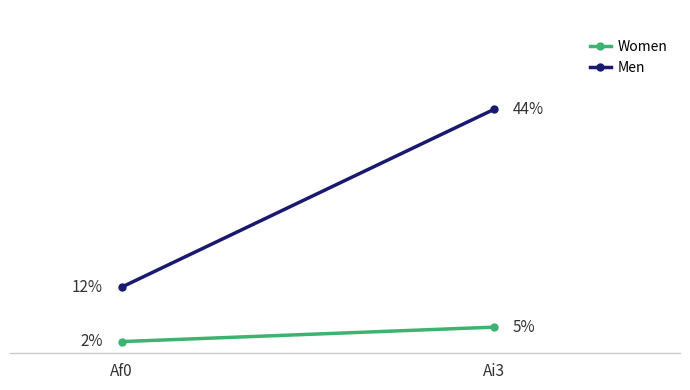

How many lines are shown in the chart?

2